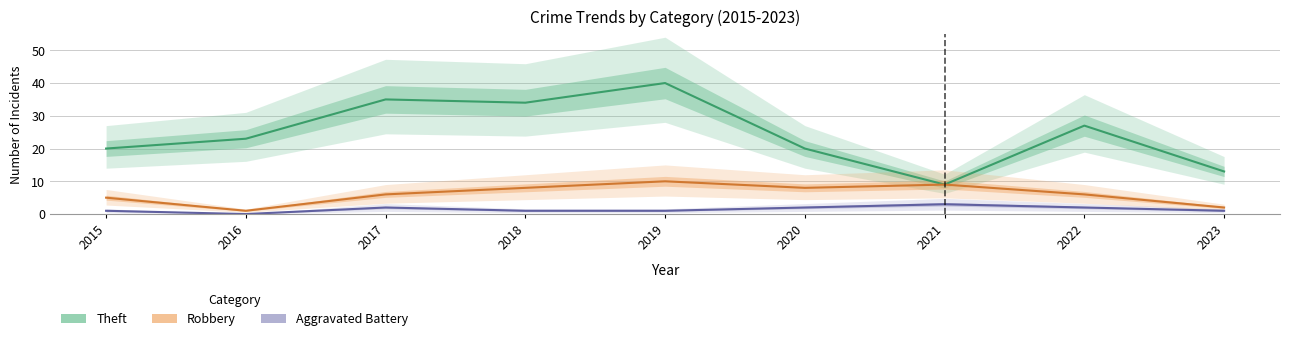

What is the average value of the Aggravated Battery series?

1